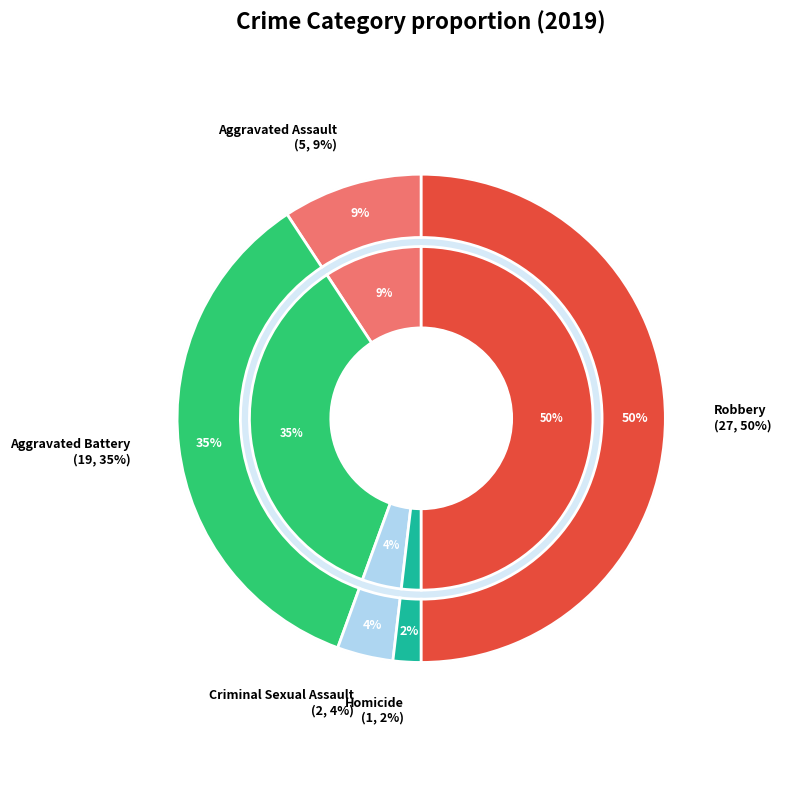

Combined, do Criminal Sexual Assault and Aggravated Battery account for over 50%?

No